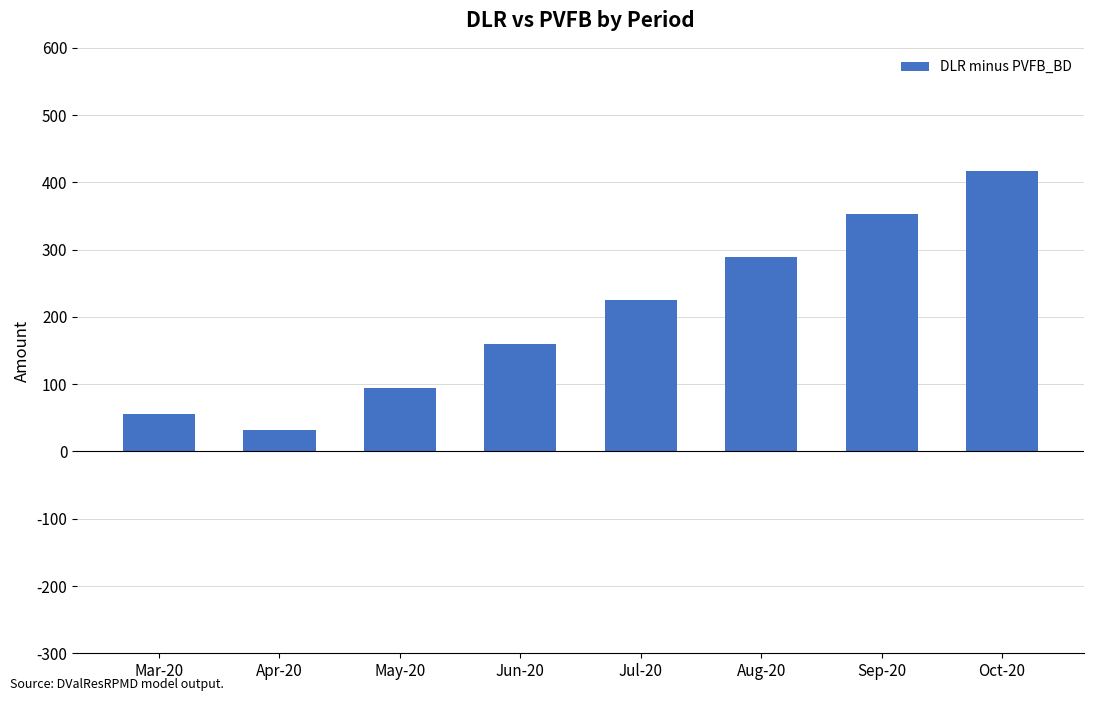

Is it true that the value at Oct-20 is 744.1?

False